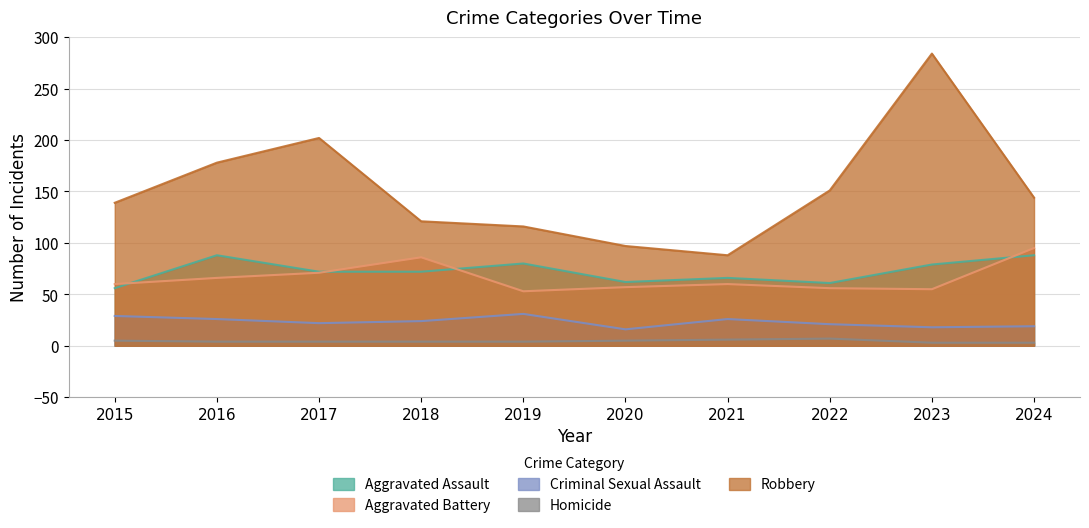

What is the value of the Homicide point at the 7th from the left?

6